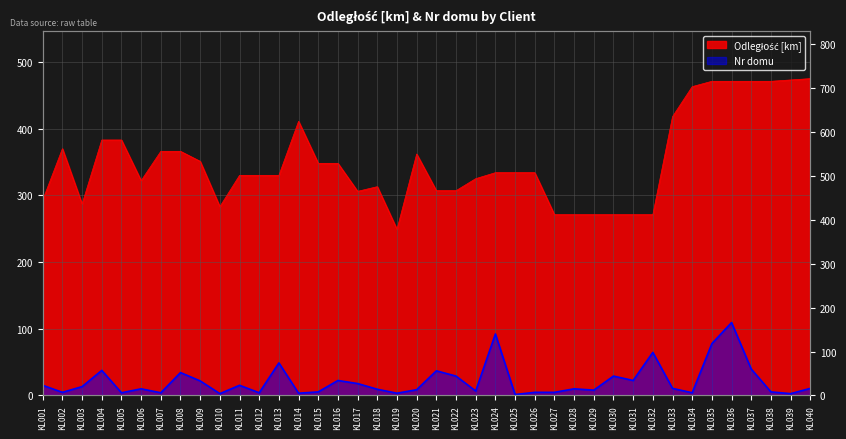

True or false: Nr domu has a value of 60 at KL037.

True